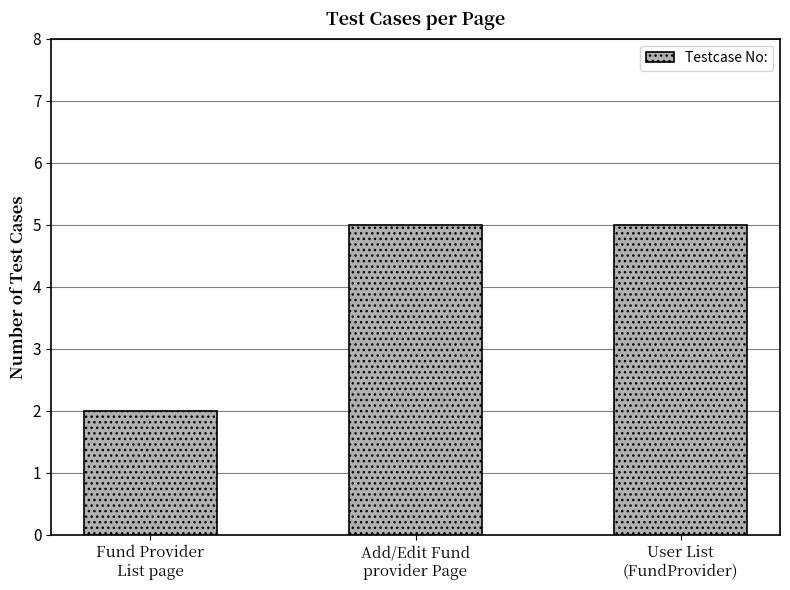

True or false: the data shows 3 at Fund Provider
List page.

False